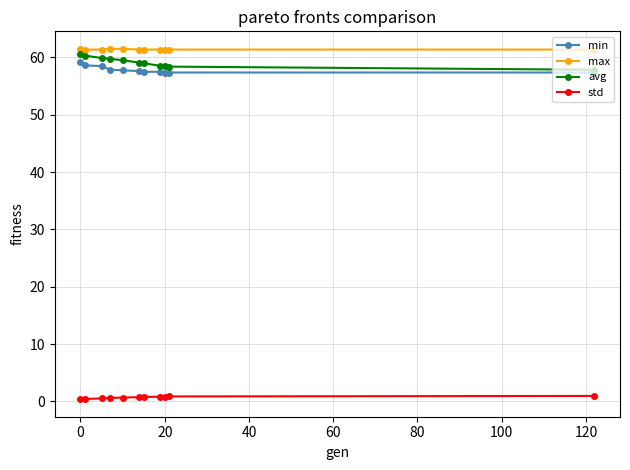

At how many categories does at least one series exceed 56?

11